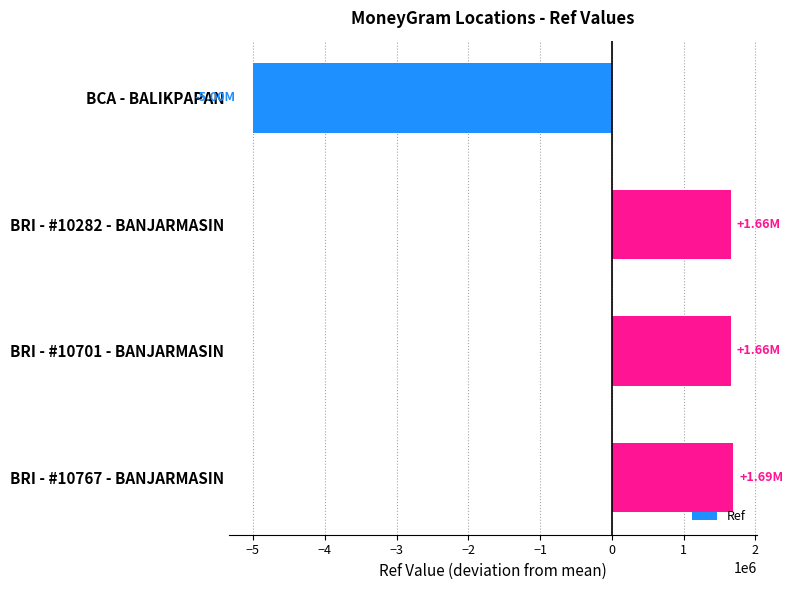

What is the difference between the maximum and minimum values?

6685091.0